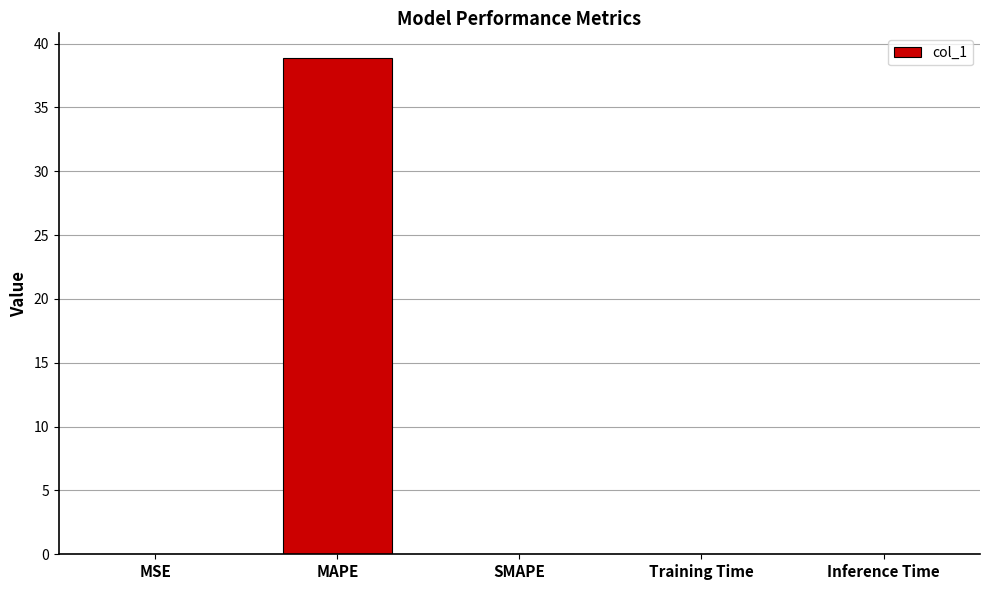

Are the bars grouped side by side (vs. stacked)?

No